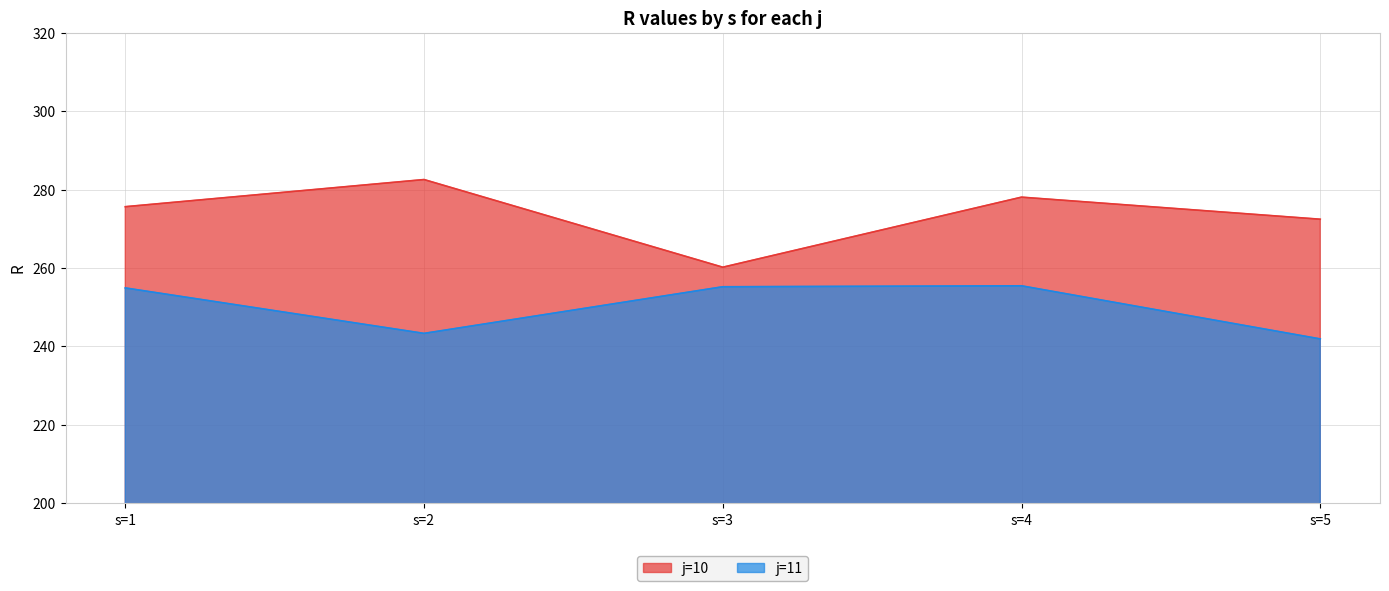

True or false: j=10 and j=11 cross at least once.

False